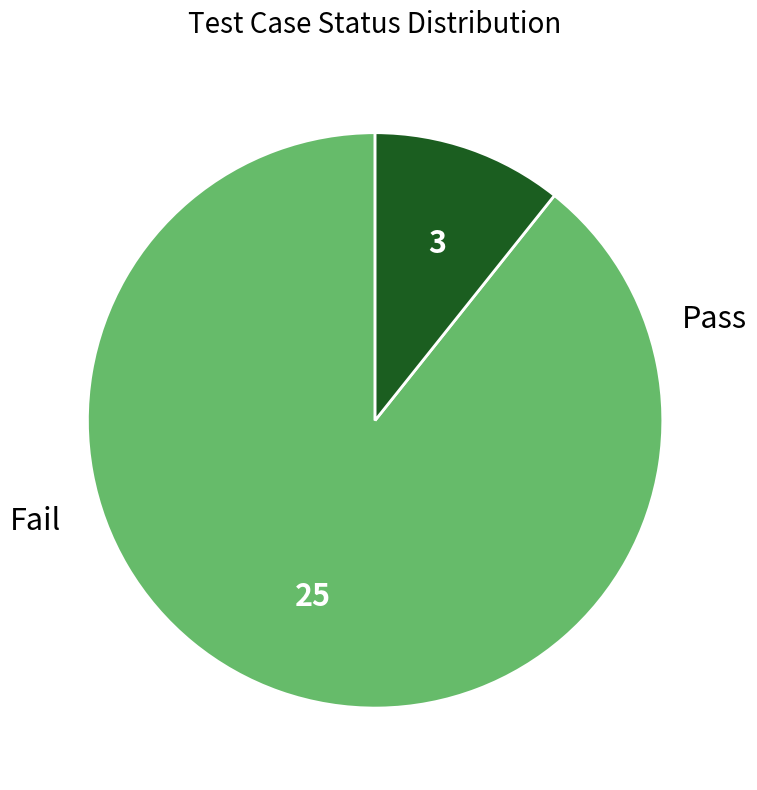

Is there a majority slice in this chart?

Yes